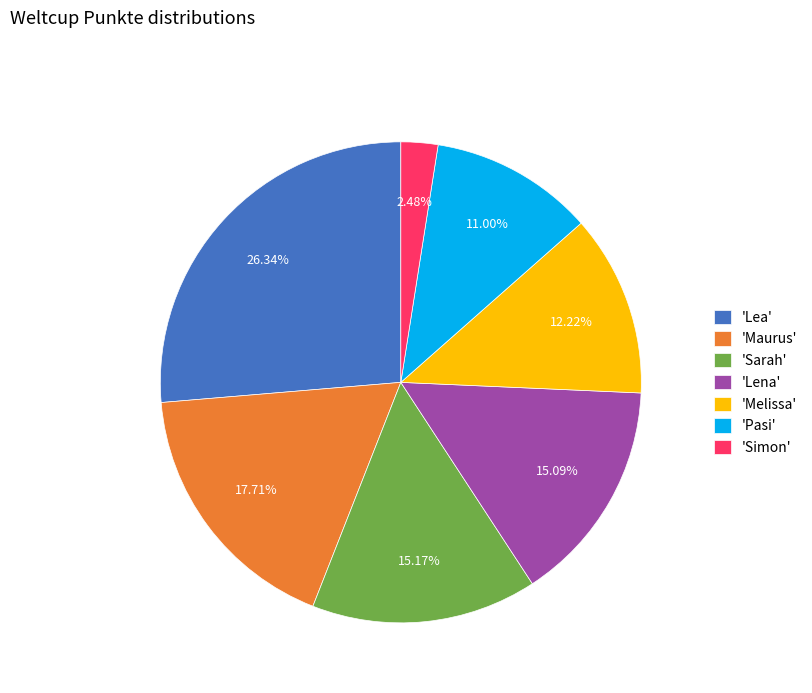

Do 'Maurus' and 'Sarah' together represent more than half of the pie?

No